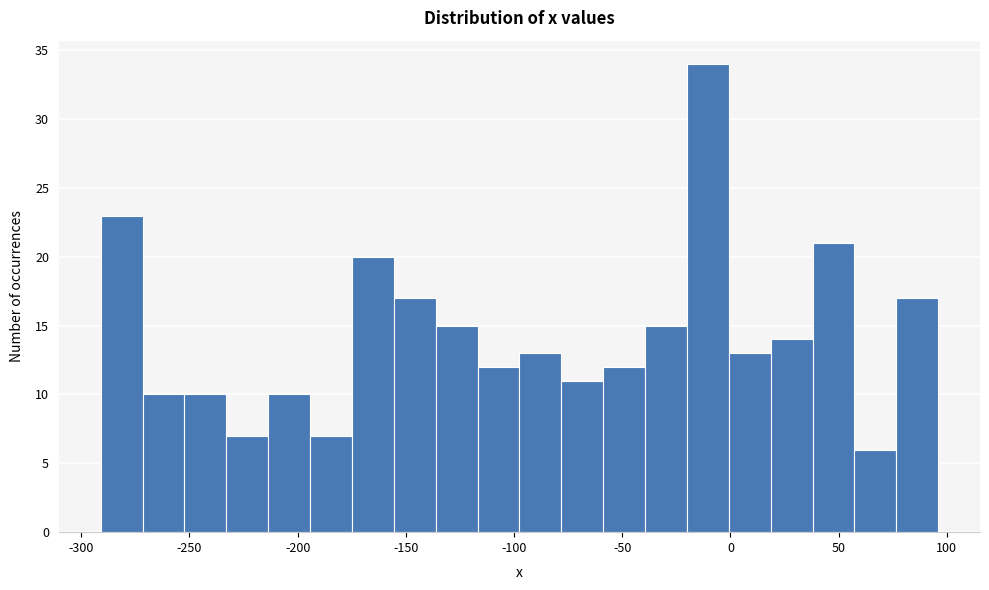

Read against the x-axis, roughly where is the centre of the tallest bar?

-10